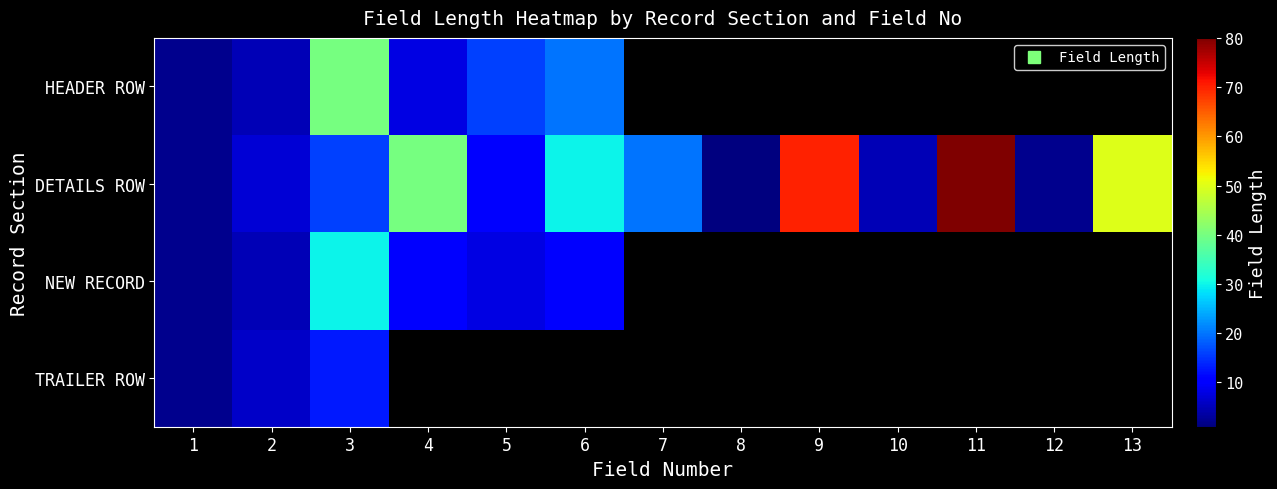

At which category is the sum across all series the highest?

3